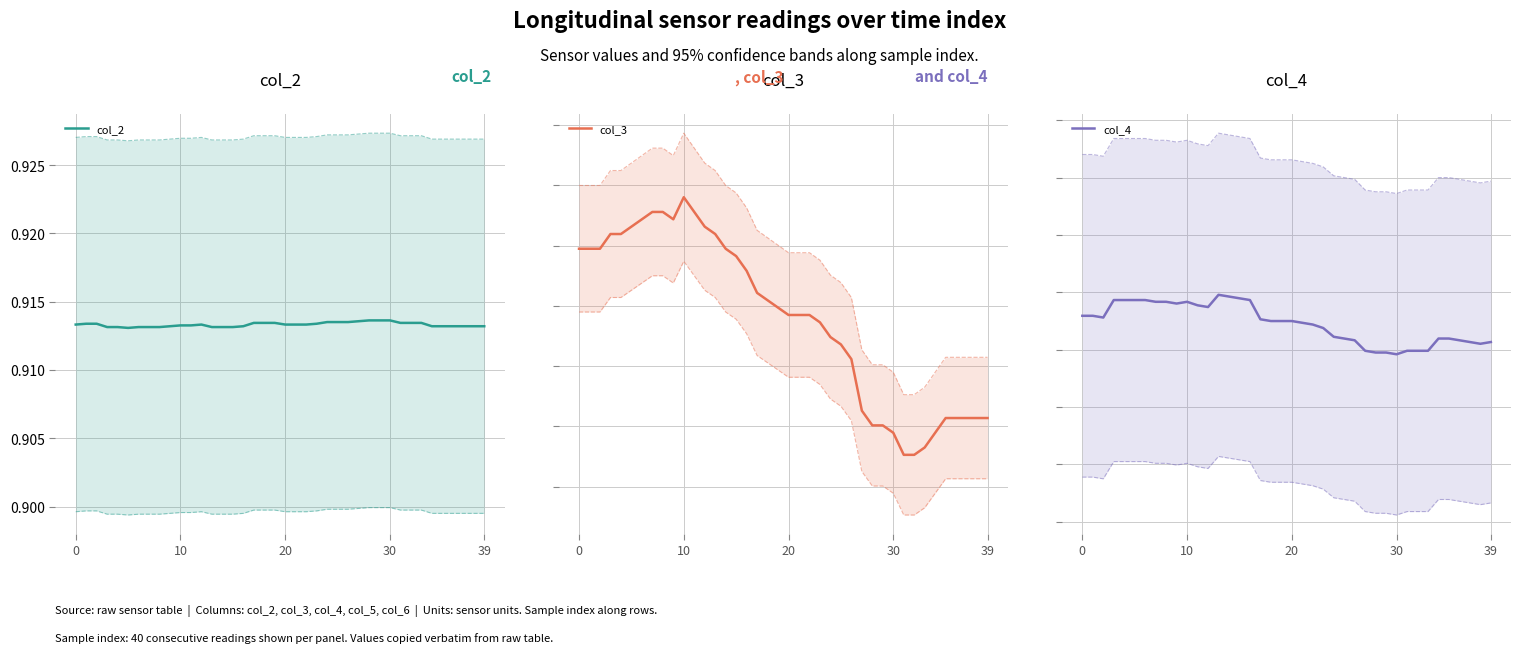

What are all the series names shown in the legend?

col_2, col_3, col_4